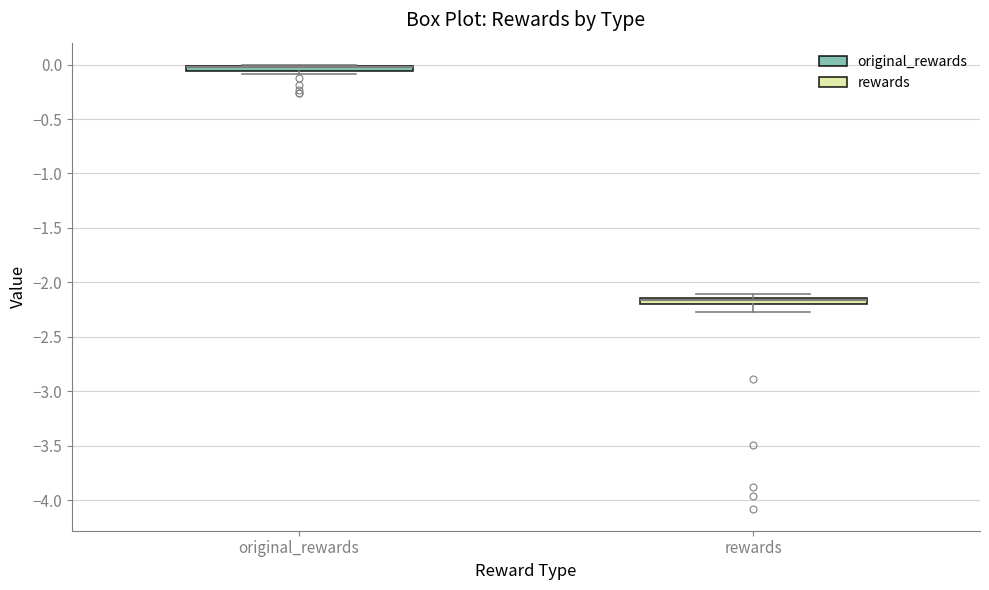

Where is the upper edge of the box for original_rewards on the y-axis? The values are not printed on the chart, so give them approximately, as read against the axis.

0.00